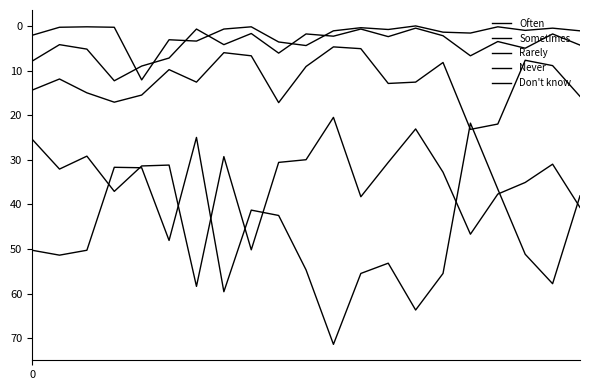

Does the chart display data point markers on the line(s)?

No